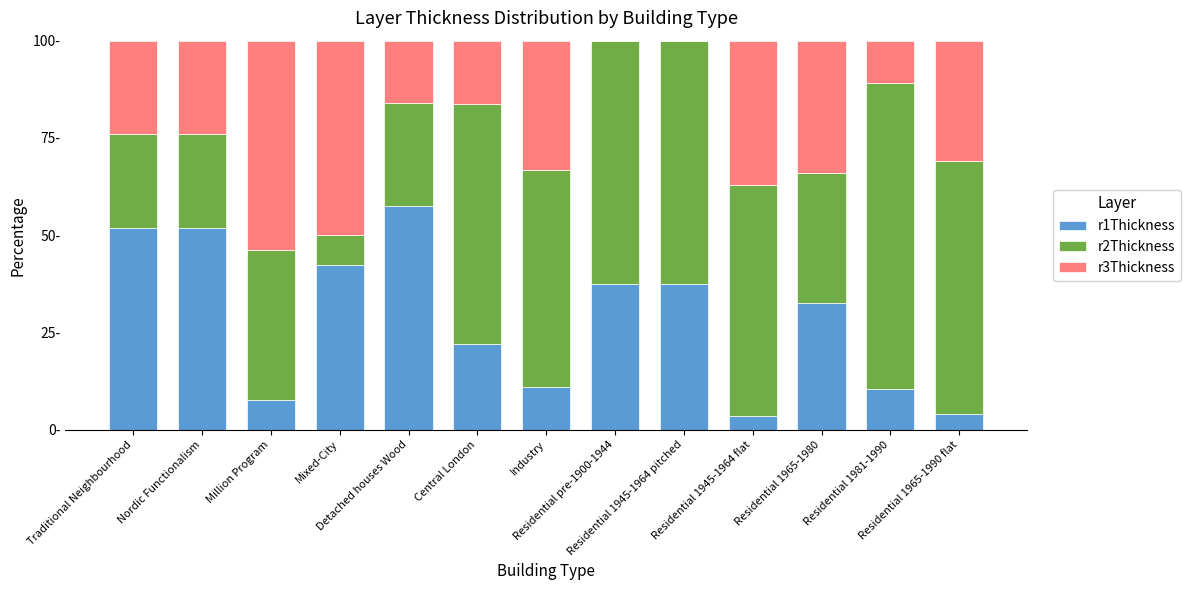

At Residential 1965-1980, list the series in order from largest to smallest.

r3Thickness, r2Thickness, r1Thickness